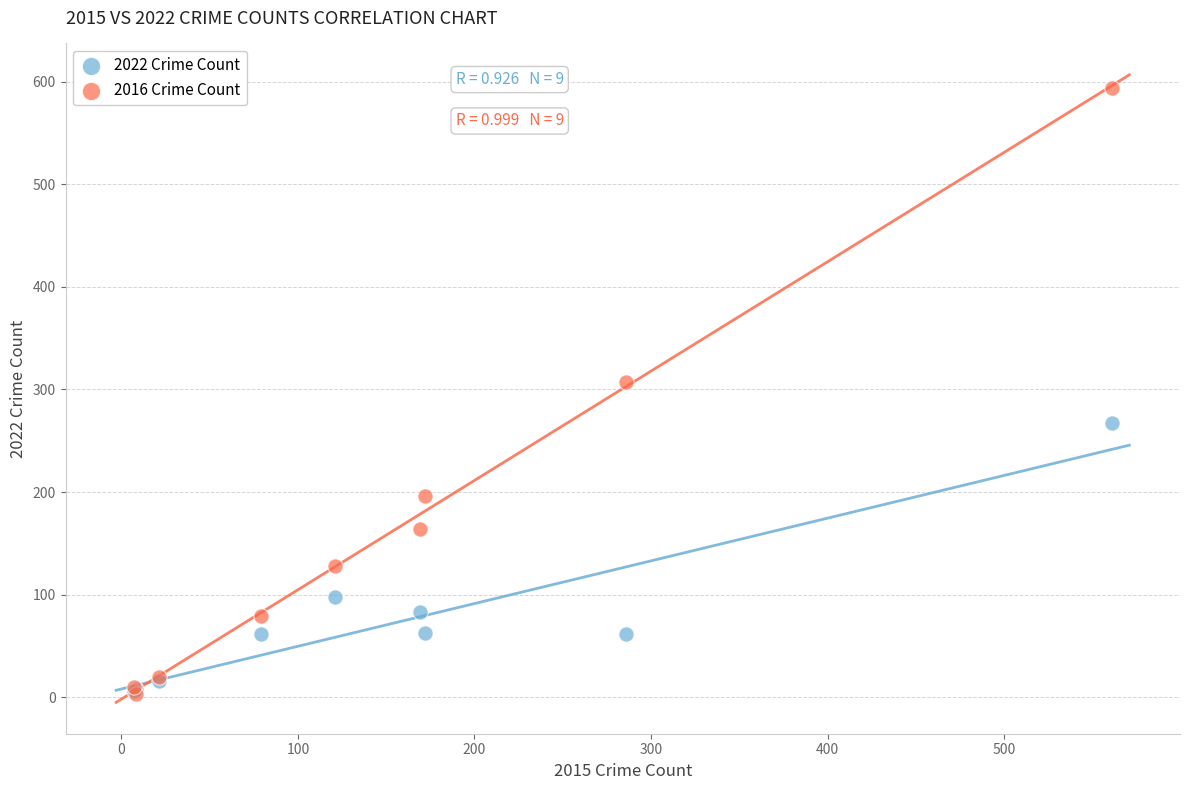

Which series has the largest Y range (max minus min)?

2016 Crime Count